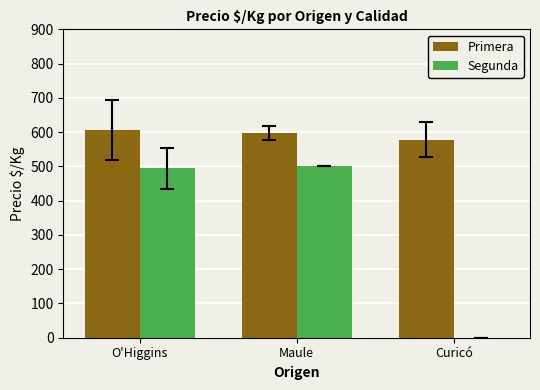

What is the sum of all Primera values?

1780.2